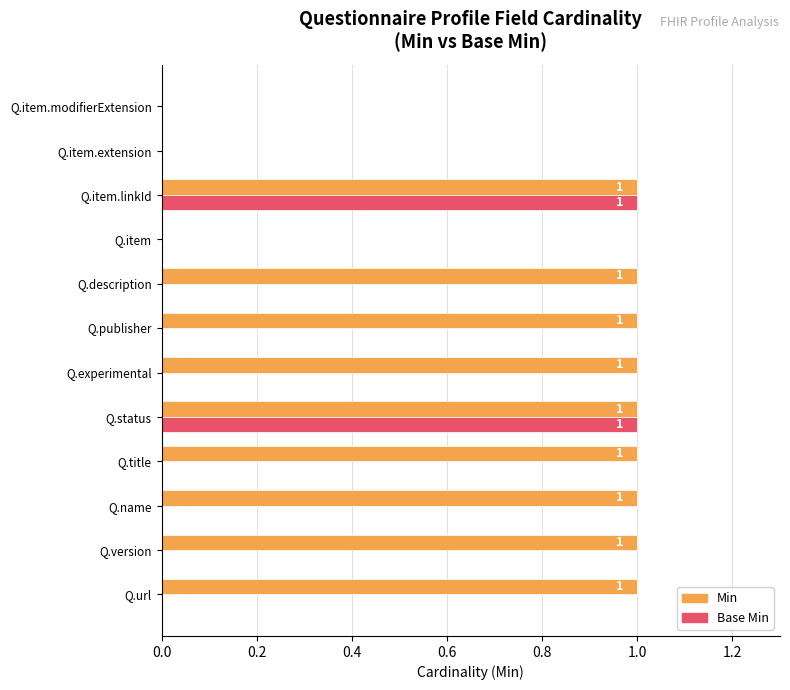

True or false: Base Min has a value of 0 at Q.url.

True